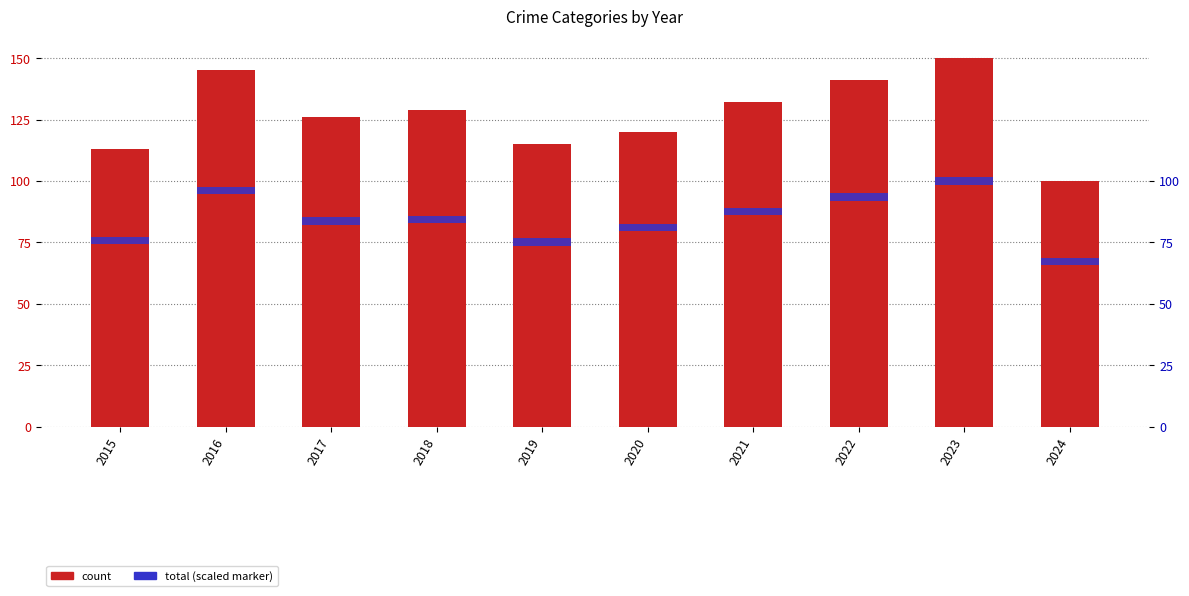

How many series are shown in this chart?

5